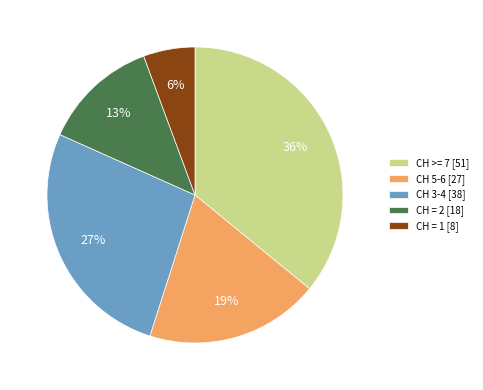

Which has a higher value, CH 3-4 [38] or CH 5-6 [27]?

CH 3-4 [38]